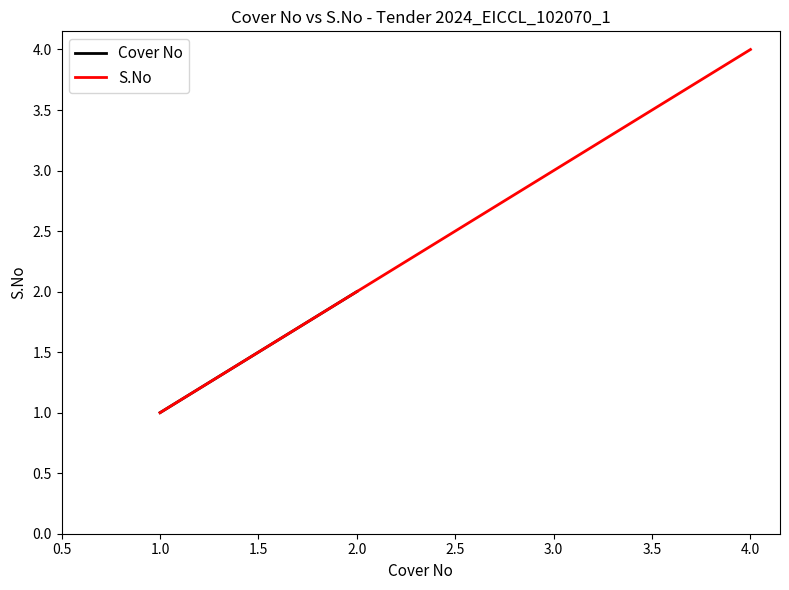

True or false: S.No has more than 0 interior local peaks.

False